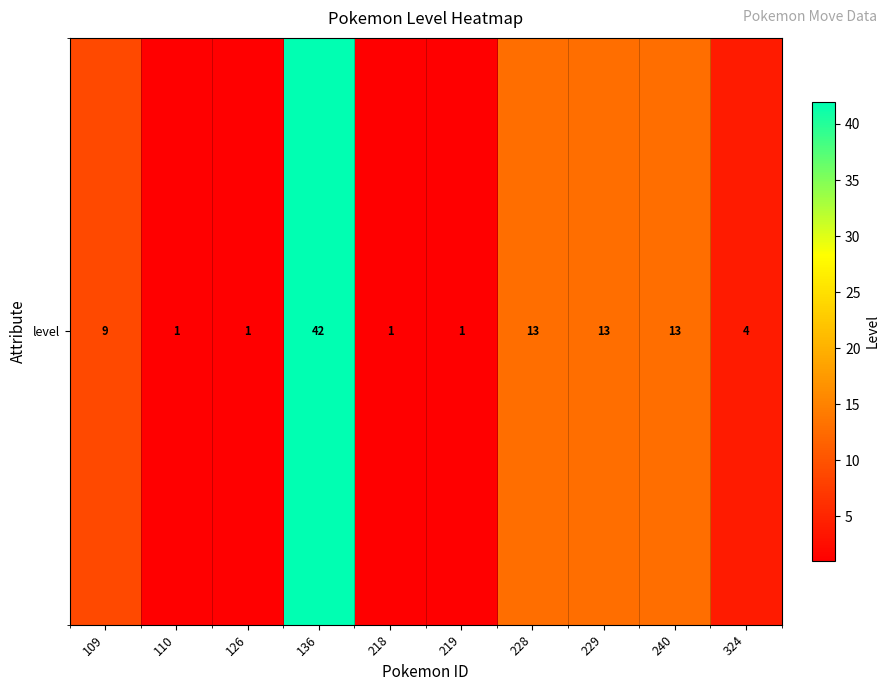

What is the difference between the maximum and minimum values?

41